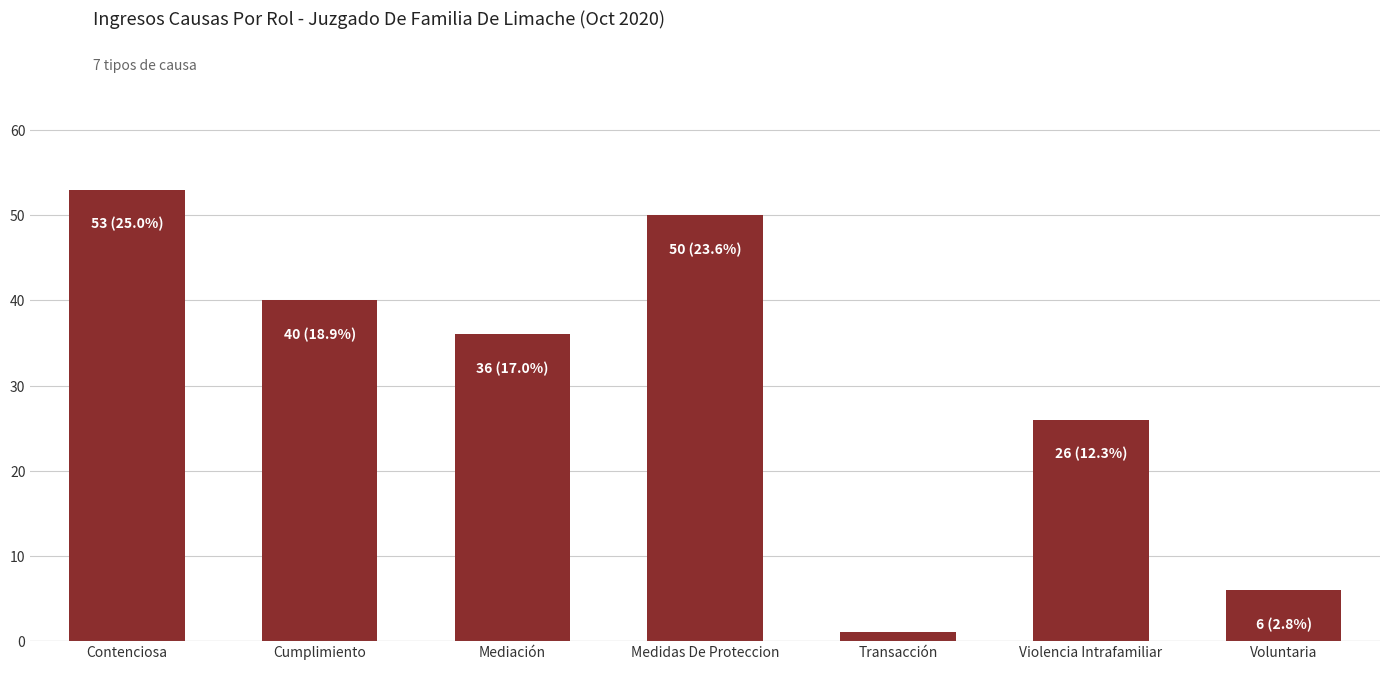

Read the value at Contenciosa.

53